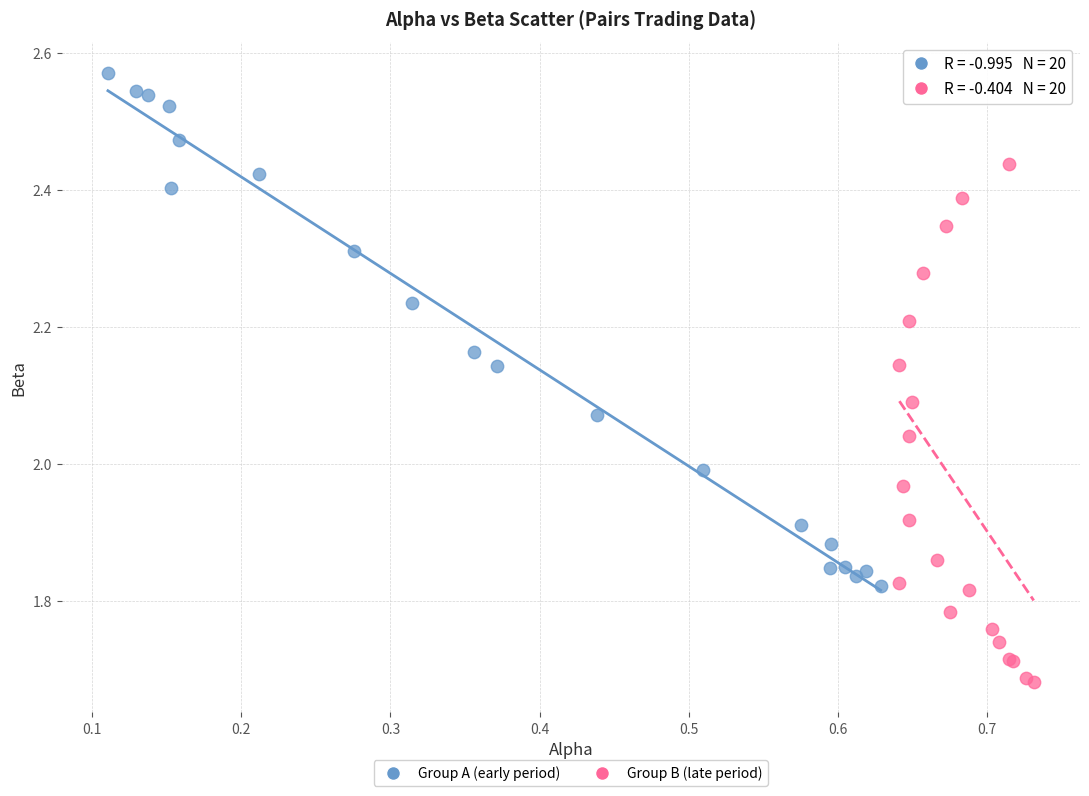

Which series reaches the maximum Y coordinate?

Group A (early period)